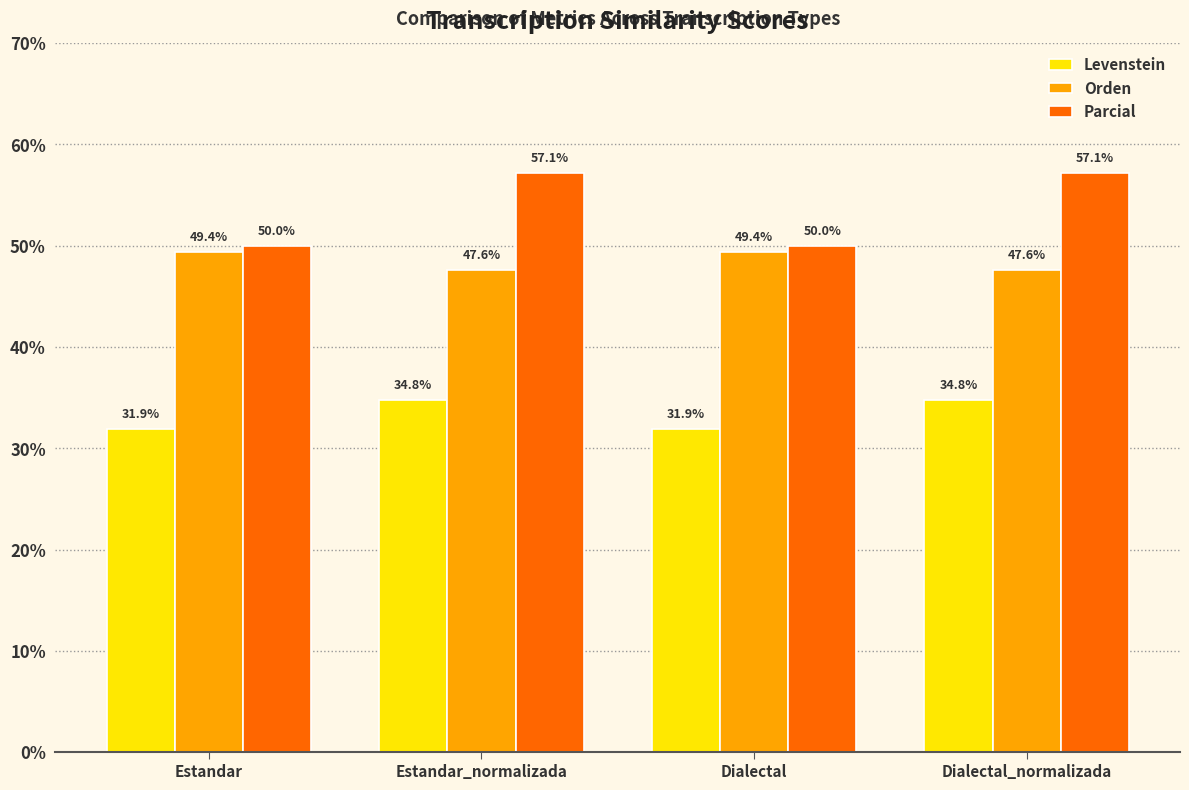

At which label does Levenstein first exceed 34?

Estandar_normalizada